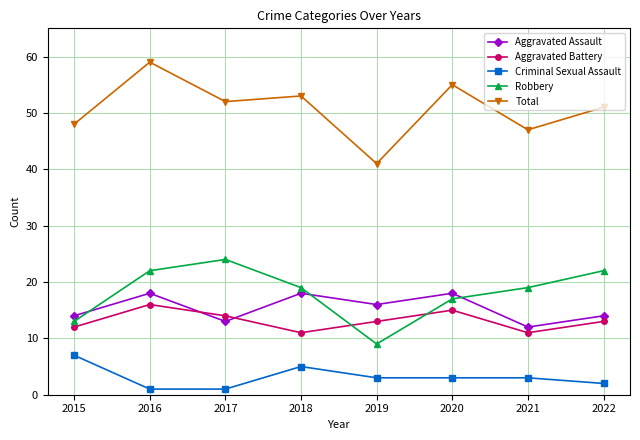

List the series in order of their peak value, highest first.

Total, Robbery, Aggravated Assault, Aggravated Battery, Criminal Sexual Assault